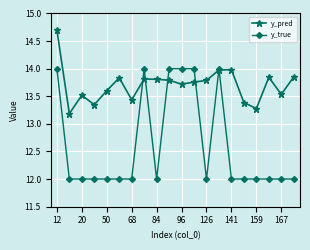

In y_pred, how many points are higher than both neighbors (excluding endpoints)?

5